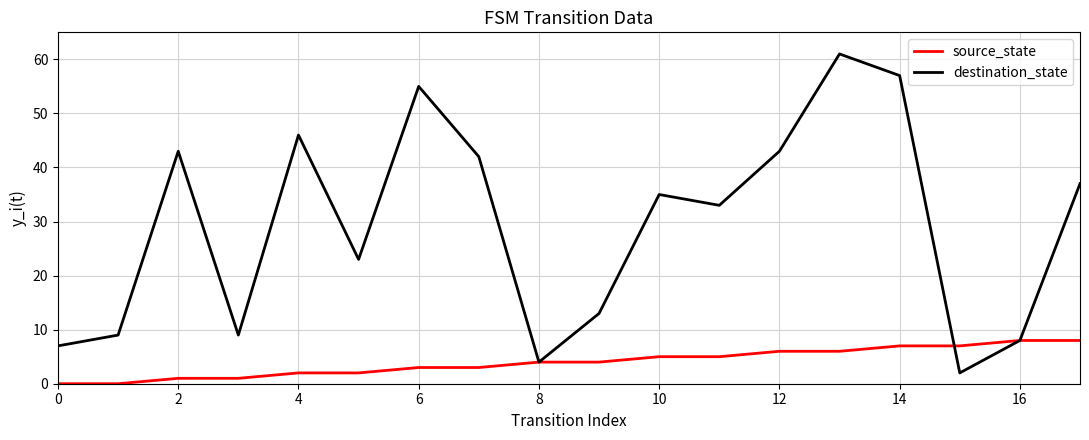

Rank the series by their average value, from highest to lowest.

destination_state, source_state